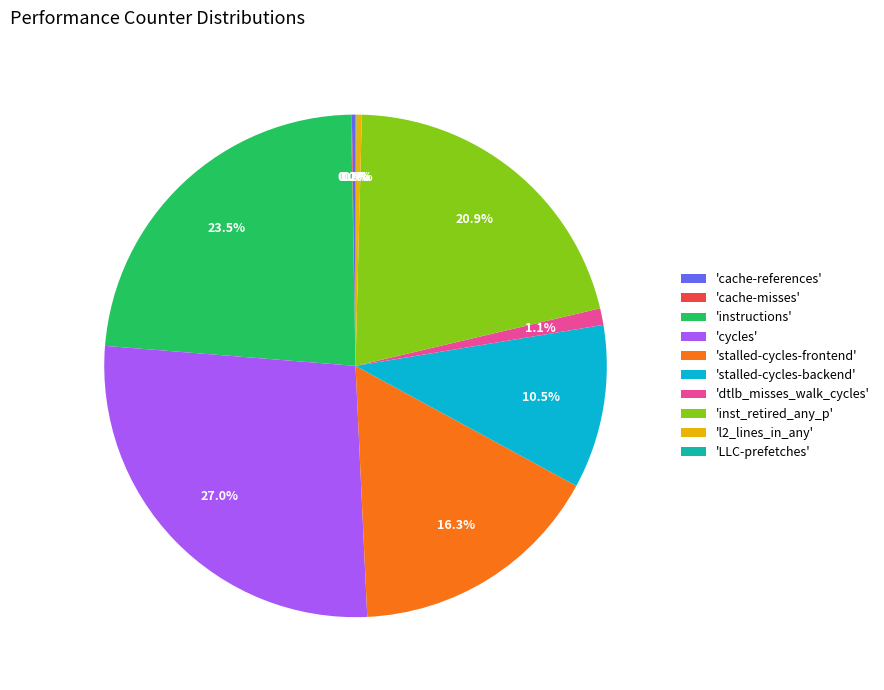

Is there a majority slice in this chart?

No